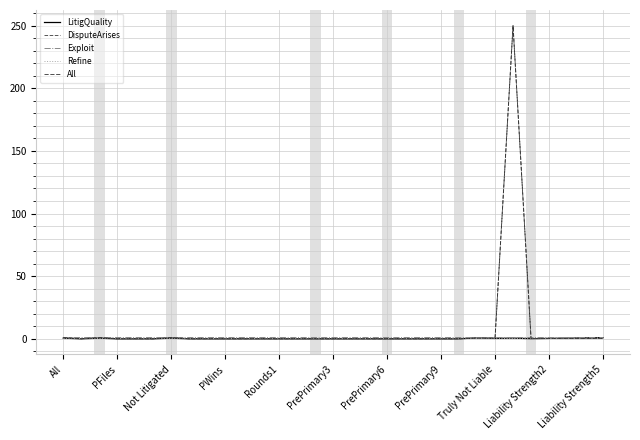

How many categories are shown in the chart?

31